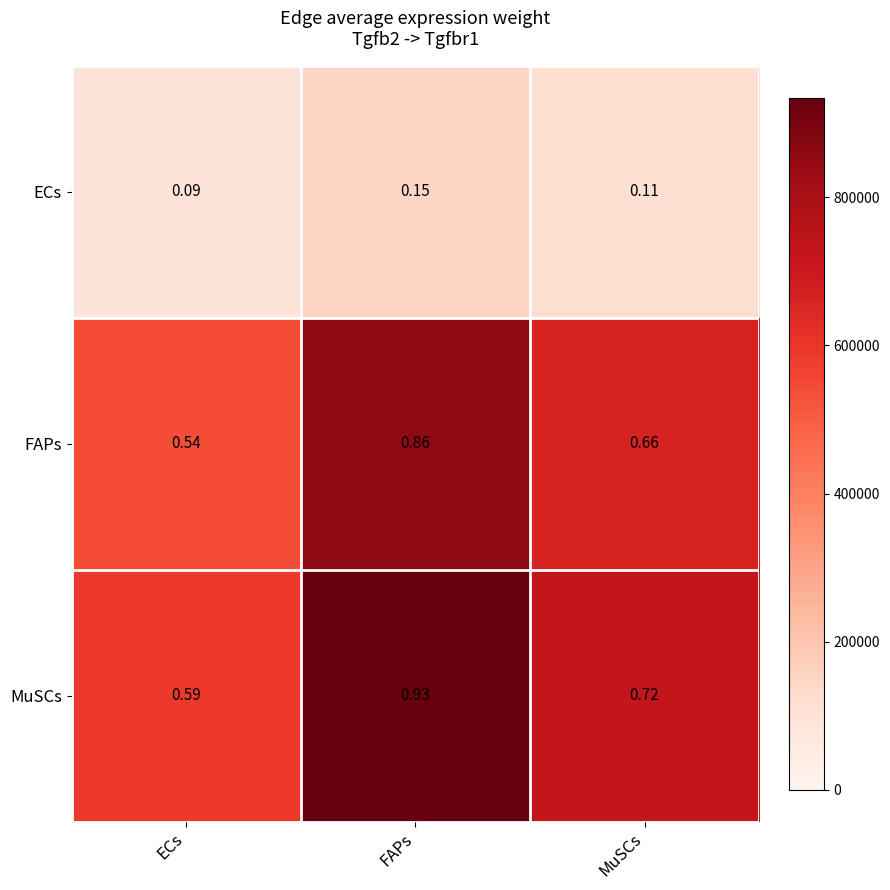

List the series in order of their peak value, highest first.

MuSCs, FAPs, ECs